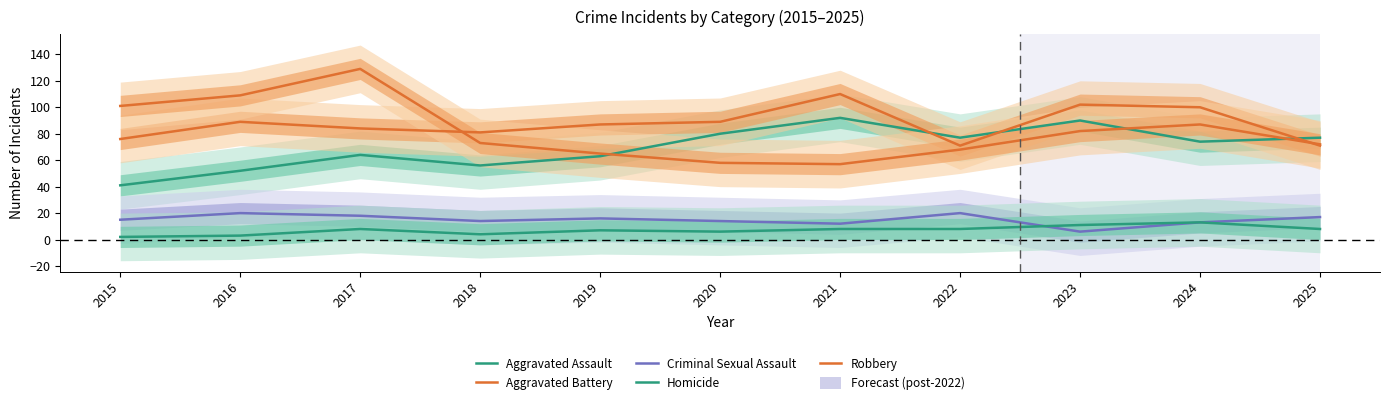

True or false: Criminal Sexual Assault and Aggravated Assault intersect in this chart.

False